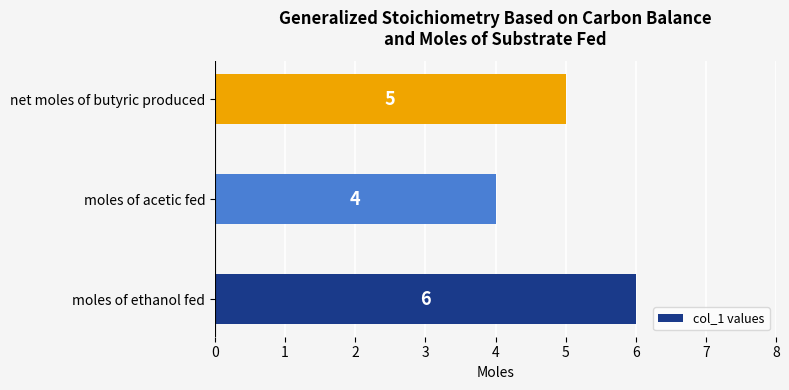

How many series are shown in this chart?

1